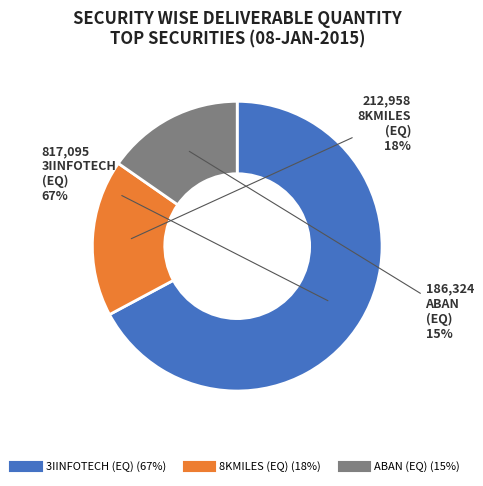

To the nearest percent, what is the difference between the largest and smallest slice percentages?

52%